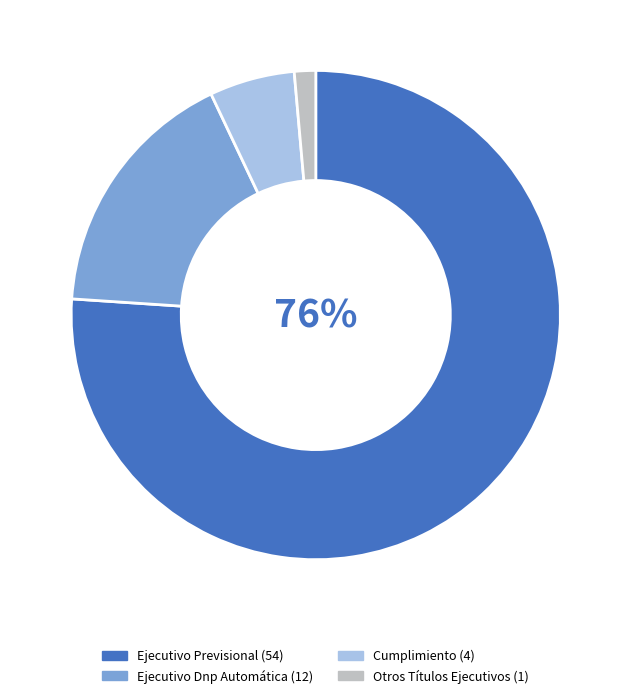

To the nearest percent, what is the difference between the largest and smallest slice percentages?

75%